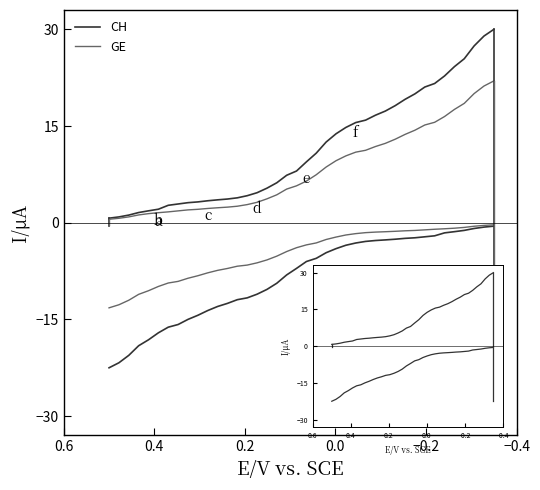

Reading left to right, list all the values displayed in this chart.

CH: 0.7	0.9	1.2	1.6	1.8	2.1	2.7	2.9	3.1	3.2	3.4	3.6	3.7	3.9	4.2	4.7	5.4	6.2	7.4	8.0	9.4	10.8	12.5	13.8	14.8	15.5	15.9	16.7	17.3	18.2	19.1	20.0	21.1	21.6	22.8	24.2	25.4	27.4	29.0	30.0
GE: 0.5	0.7	0.9	1.2	1.4	1.6	1.7	1.8	2.0	2.1	2.2	2.3	2.4	2.6	2.8	3.2	3.7	4.3	5.2	5.7	6.5	7.4	8.6	9.6	10.4	10.9	11.2	11.8	12.3	13.0	13.7	14.4	15.2	15.6	16.5	17.6	18.5	20.0	21.2	22.0